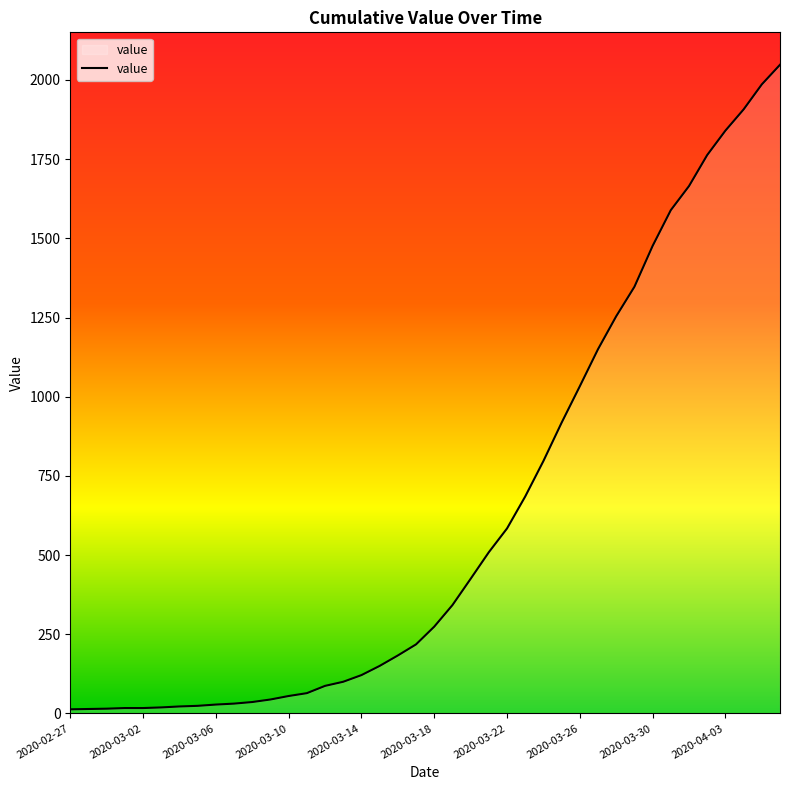

What is the difference between the maximum and minimum values?

2035